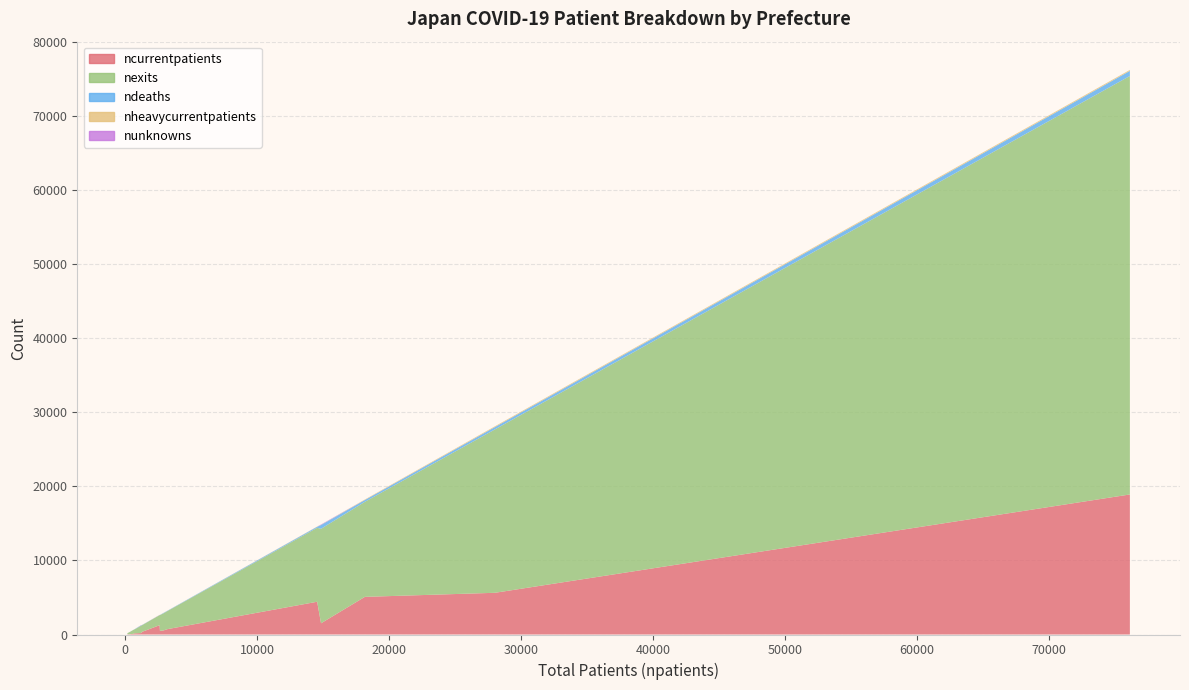

Reading left to right, transcribe all the data shown in this chart.

ncurrentpatients: 1519	78	65	486	31	62	338	724	1256	551	5087	4426	18923	5637	169	156	197	41	119
nexits: 12767	481	342	2137	142	362	885	2443	1360	2303	12843	9992	56551	22081	510	534	1011	345	546
ndeaths: 511	8	25	17	1	10	30	40	12	54	244	140	689	318	3	26	52	12	11
nheavycurrentpatients: 13	2	2	8	0	4	8	9	16	12	67	31	131	102	0	2	8	1	2
nunknowns: 55	0	0	0	0	0	0	0	12	0	0	0	0	0	3	0	27	1	0